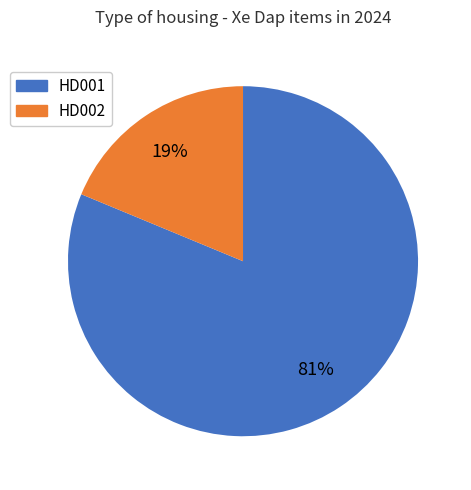

Is the sum of HD002 and HD001 greater than half?

Yes